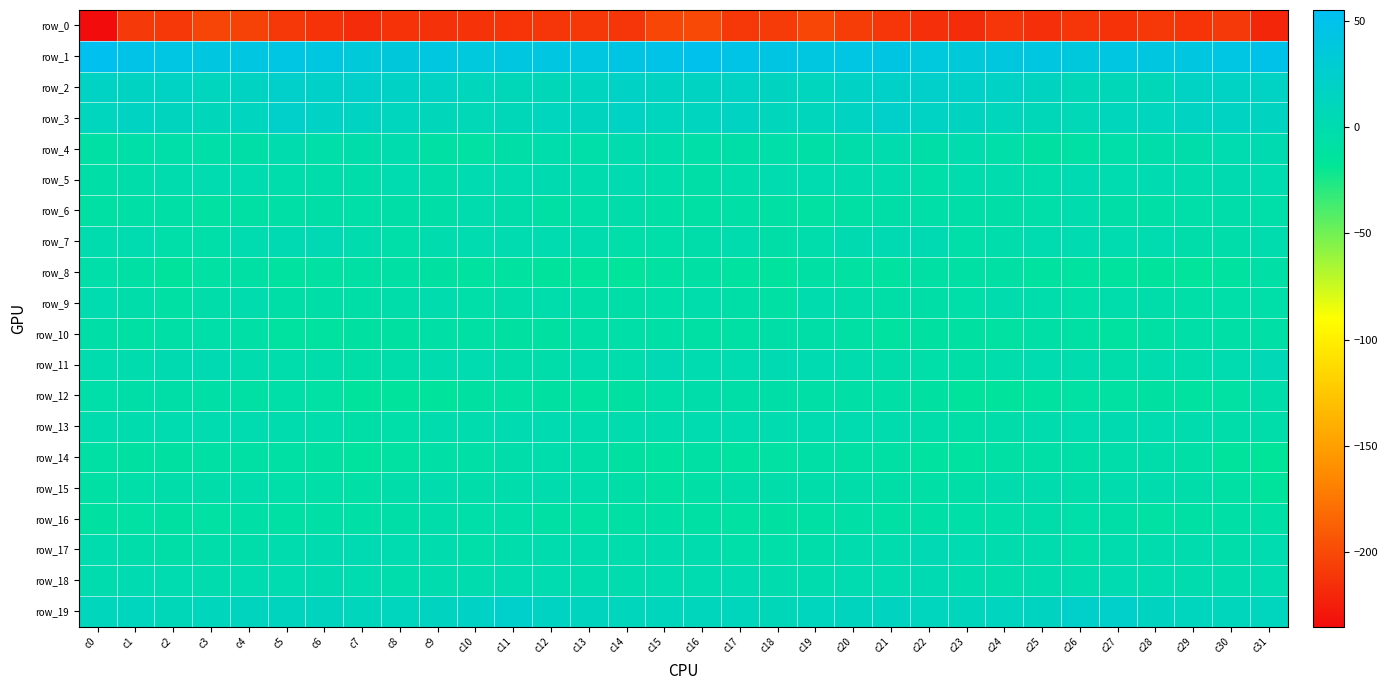

Which series has the widest spread of values?

row_0